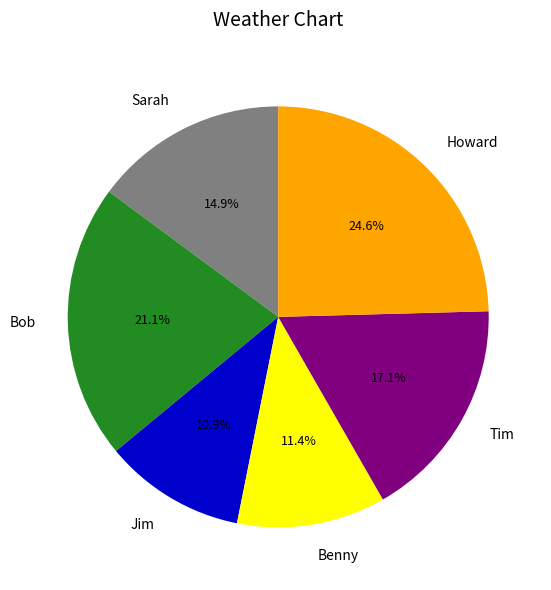

What percentage is the Jim slice, to the nearest percent?

11%